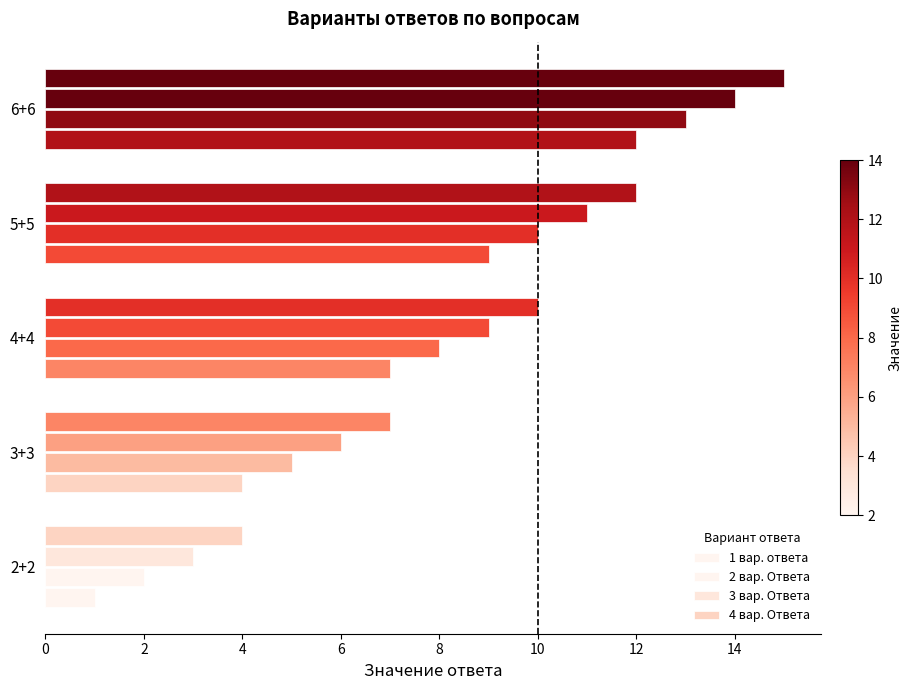

What is the lowest value of the 1 вар. ответа series?

1